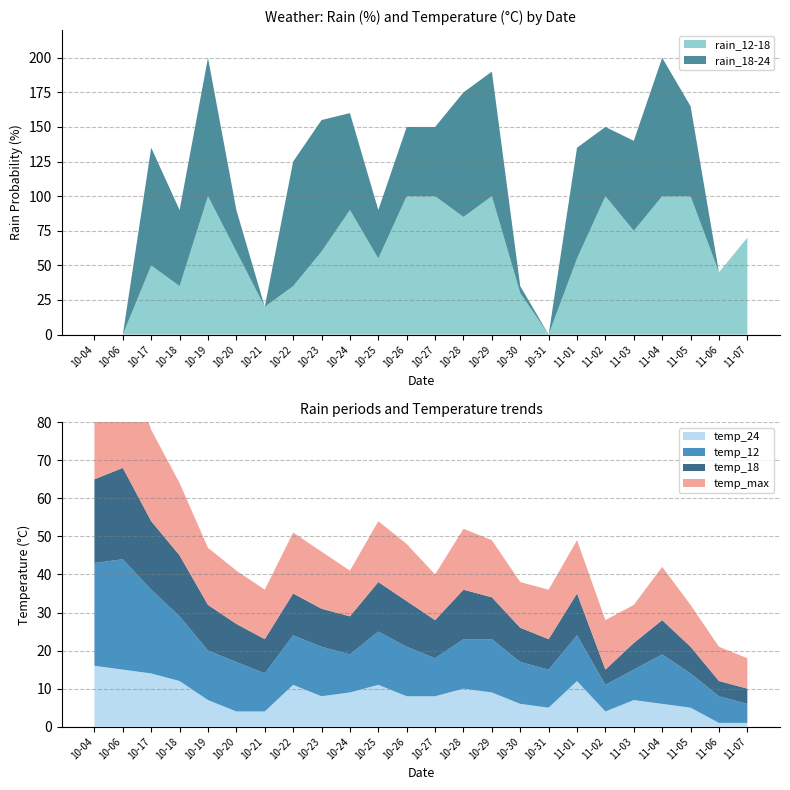

What are all the series names shown in the legend?

rain_12-18, rain_18-24, temp_12, temp_18, temp_max, temp_24